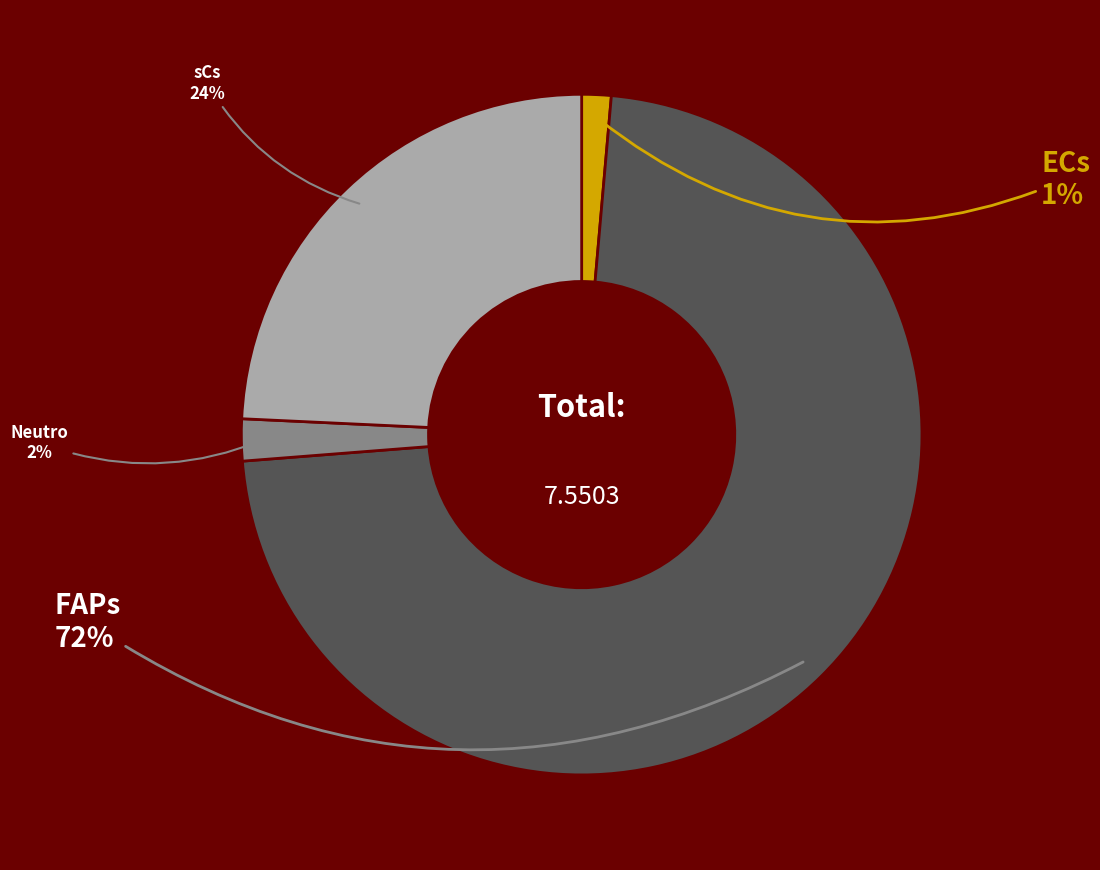

How many slices are in this pie chart?

4